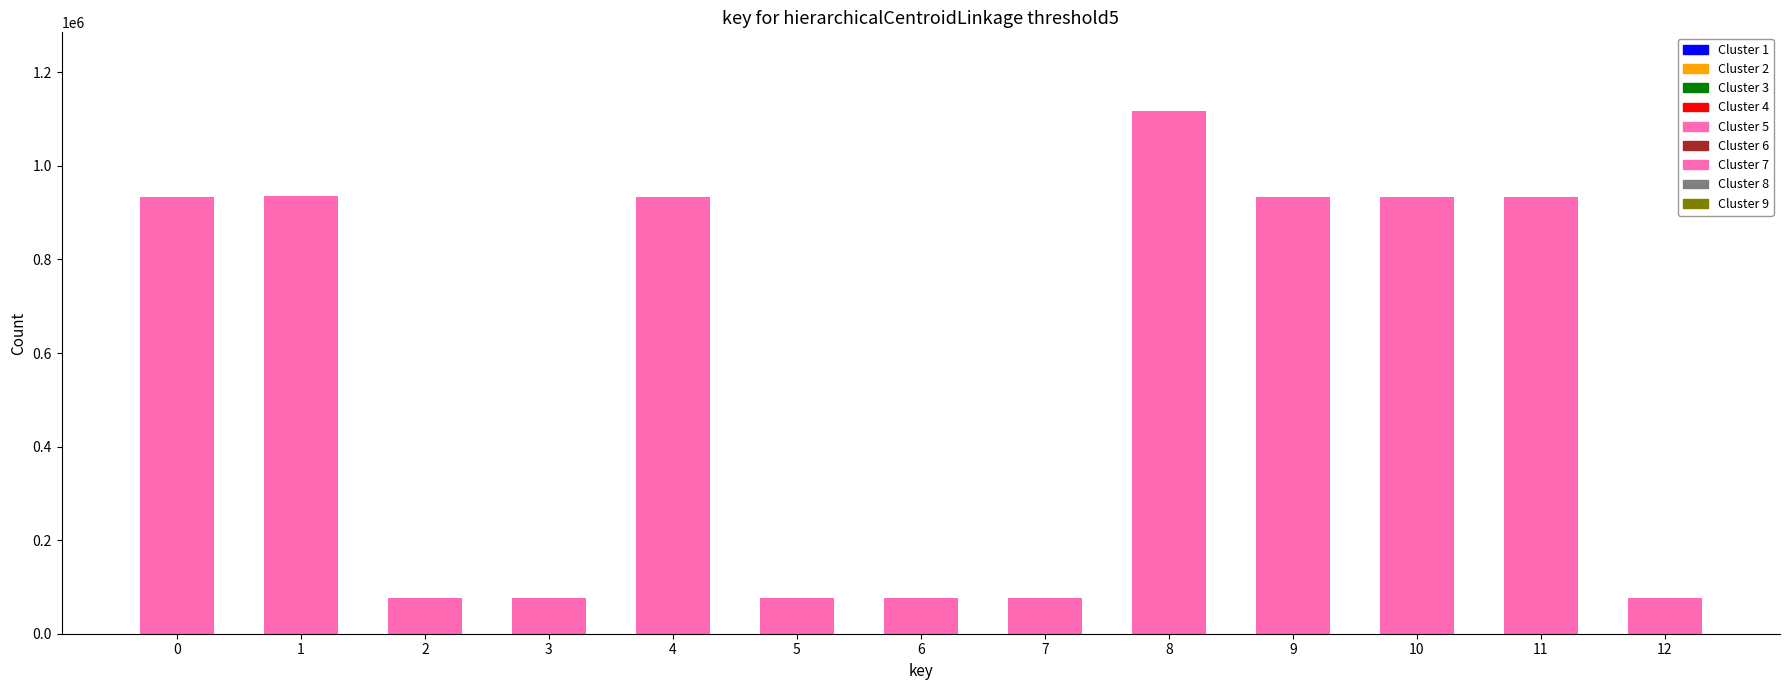

Between 8 and 2, which is larger?

8